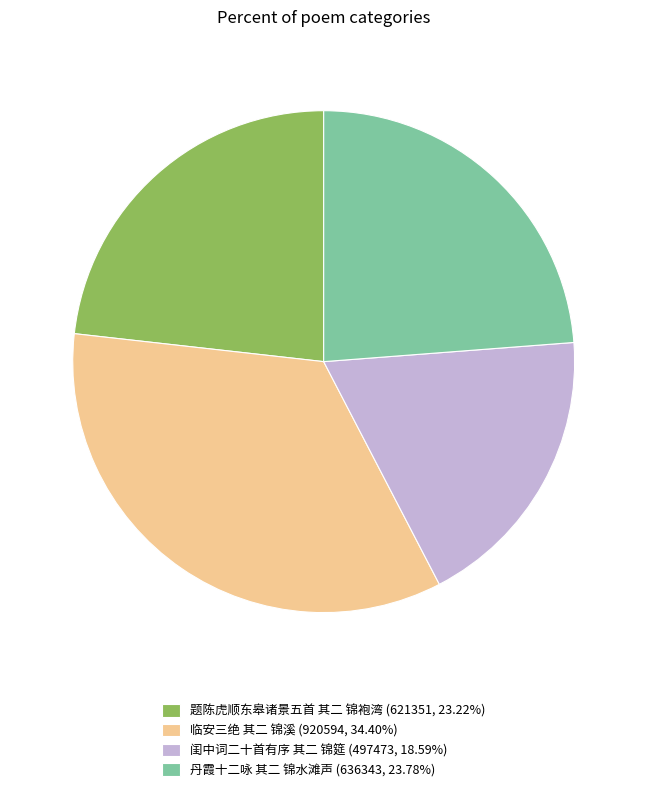

Between 临安三绝 其二 锦溪 and 题陈虎顺东皋诸景五首 其二 锦袍湾, which is larger?

临安三绝 其二 锦溪